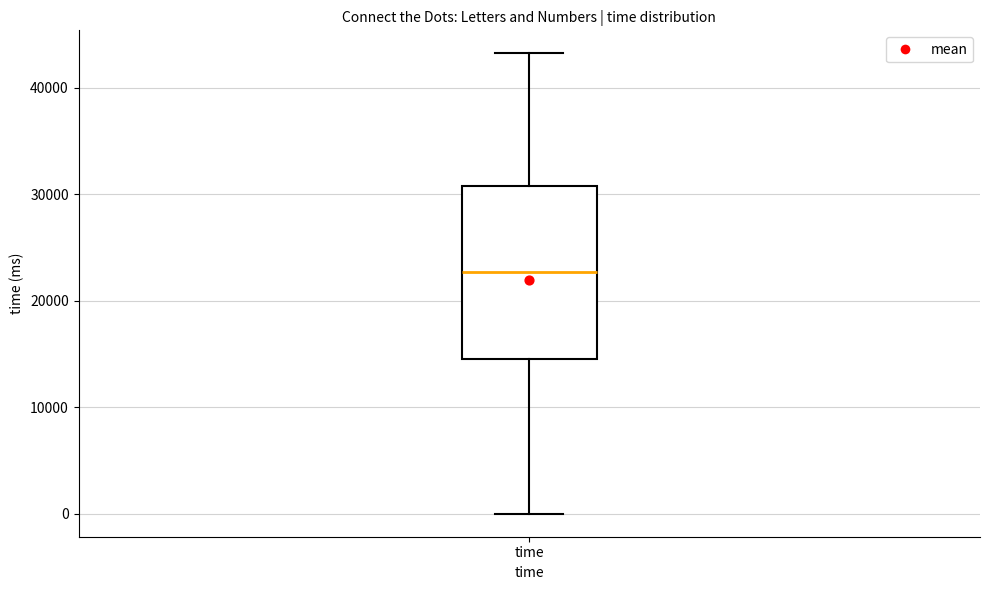

Where is the upper edge of the box for time on the y-axis? The values are not printed on the chart, so give them approximately, as read against the axis.

31000